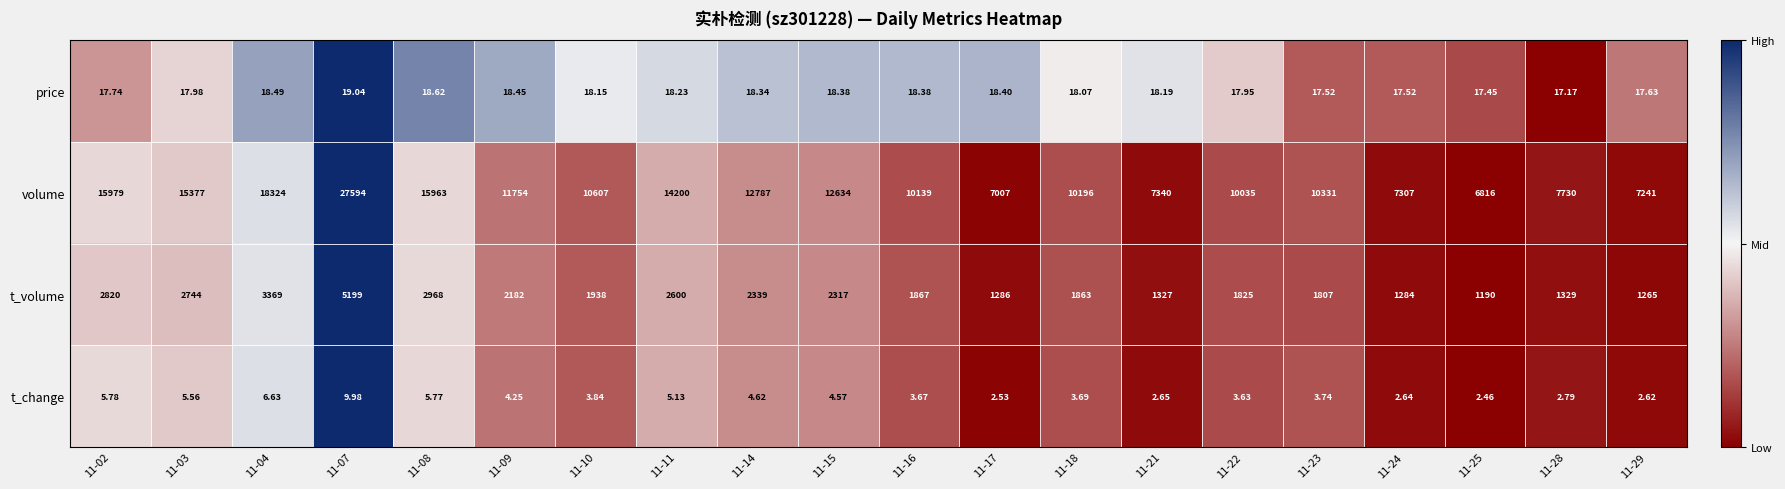

Count the number of categories in the chart.

20